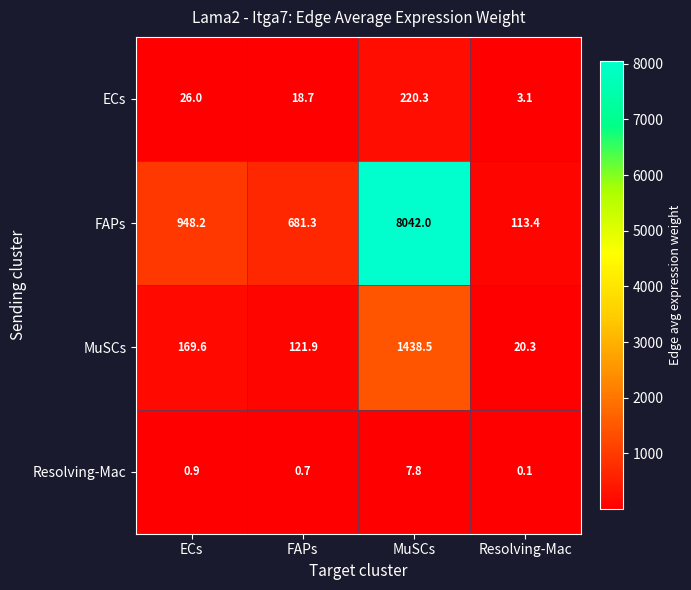

What is the sum of all ECs values?

268.1